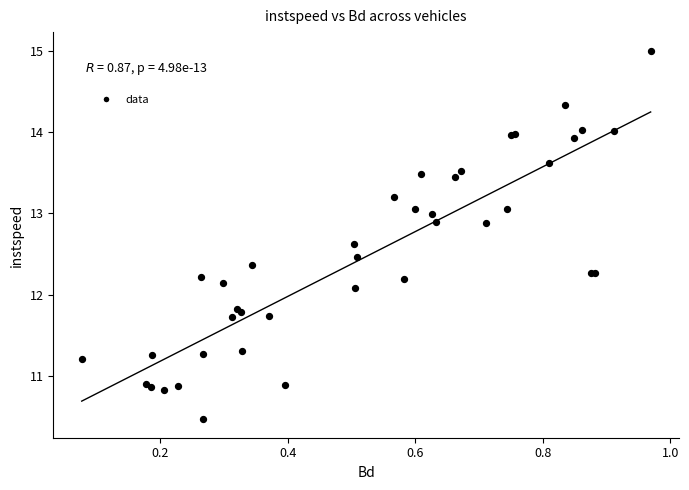

What Y value in the scatter plot is closest to 12?

12.1